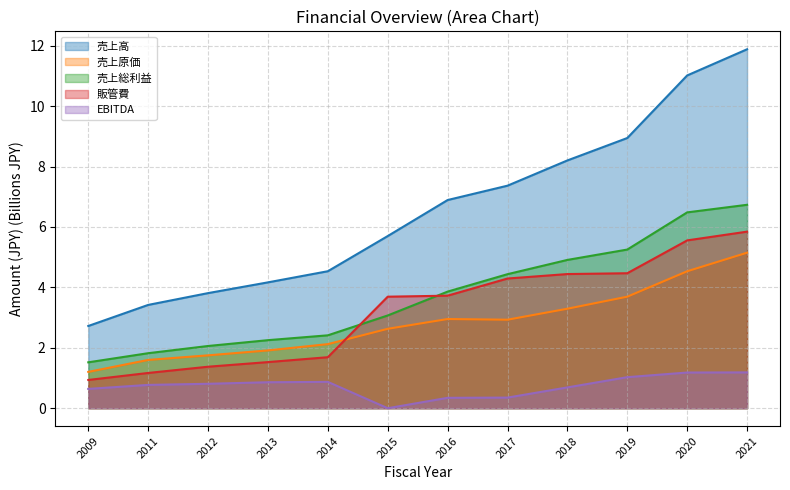

Which category has the highest value in the 売上原価 series?

2021